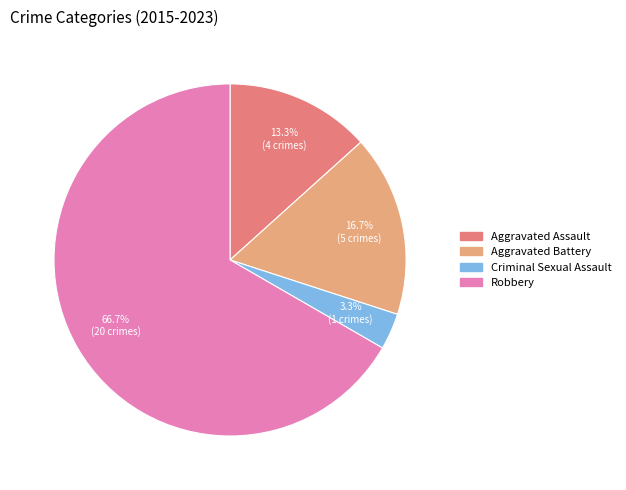

To the nearest percent, what is the difference between the Robbery and Aggravated Battery slice percentages?

50%